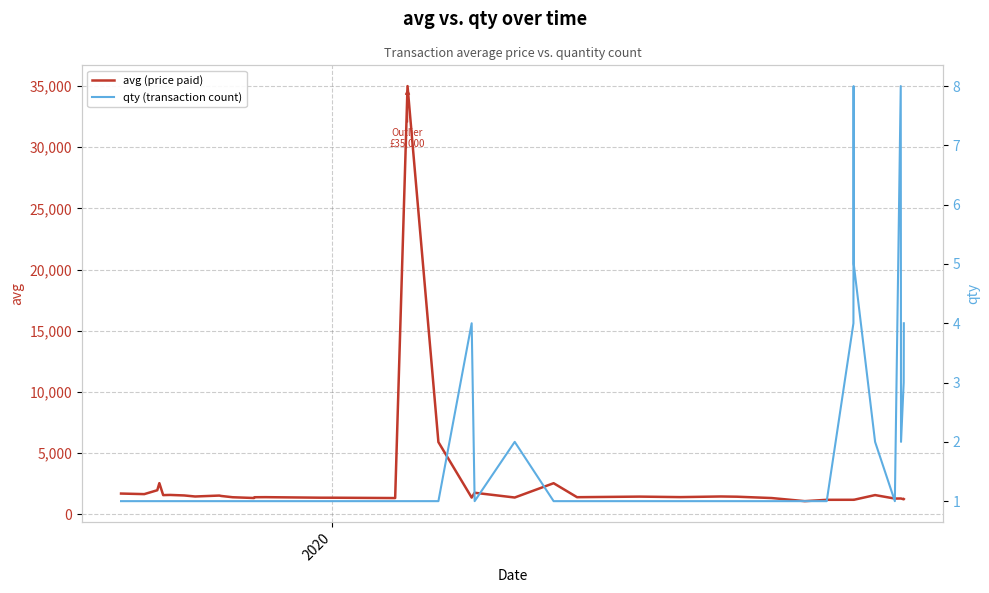

Does the chart have visible grid lines?

Yes